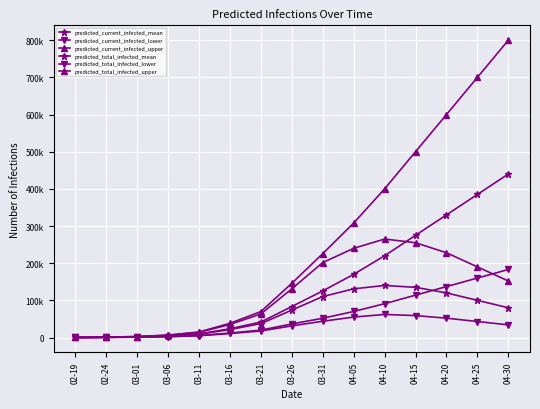

Reading right to left, transcribe all the data shown in this chart.

predicted_current_infected_mean: 80000	100000	120000	135000	140000	131000	110185	73758	37347	21460	8938	4100	1766	597	100
predicted_current_infected_lower: 34000	43000	52000	59000	62000	55000	43773	31308	17554	10810	4842	2250	944	306	51
predicted_current_infected_upper: 152000	190000	228000	255000	265000	240000	201721	131014	63424	35142	13852	6107	2576	870	145
predicted_total_infected_mean: 440000	385000	330000	275000	220000	170000	125360	83393	41646	23560	9635	4299	1766	597	100
predicted_total_infected_lower: 183000	160000	137000	114000	91000	70000	51748	36507	19907	11940	5199	2352	944	306	51
predicted_total_infected_upper: 800000	700000	600000	500000	400000	308000	225717	145880	69820	38208	14867	6397	2576	870	145